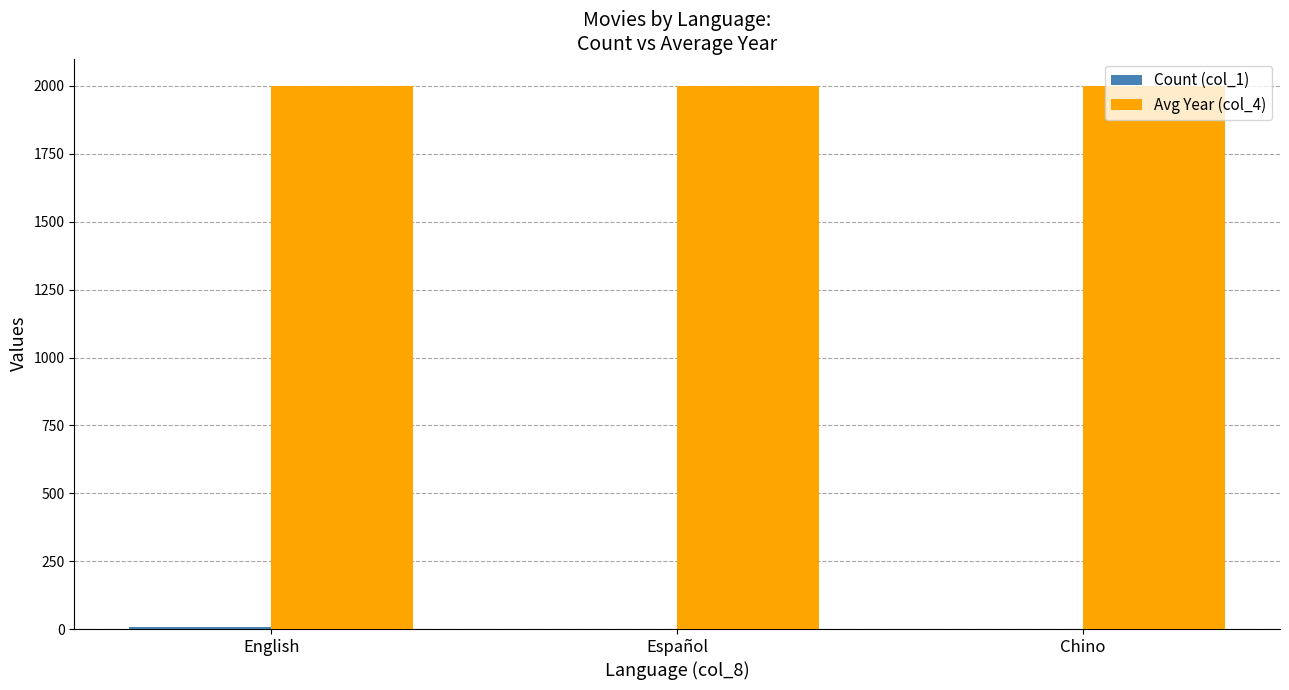

The value of Avg Year (col_4) at English is 2001. True or false?

True